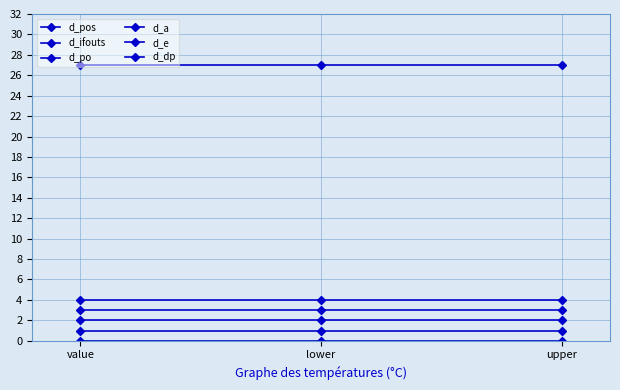

Reading left to right, what are all the values shown in this chart?

d_pos: value=4	lower=4	upper=4
d_ifouts: value=27	lower=27	upper=27
d_po: value=2	lower=2	upper=2
d_a: value=3	lower=3	upper=3
d_e: value=1	lower=1	upper=1
d_dp: value=0	lower=0	upper=0